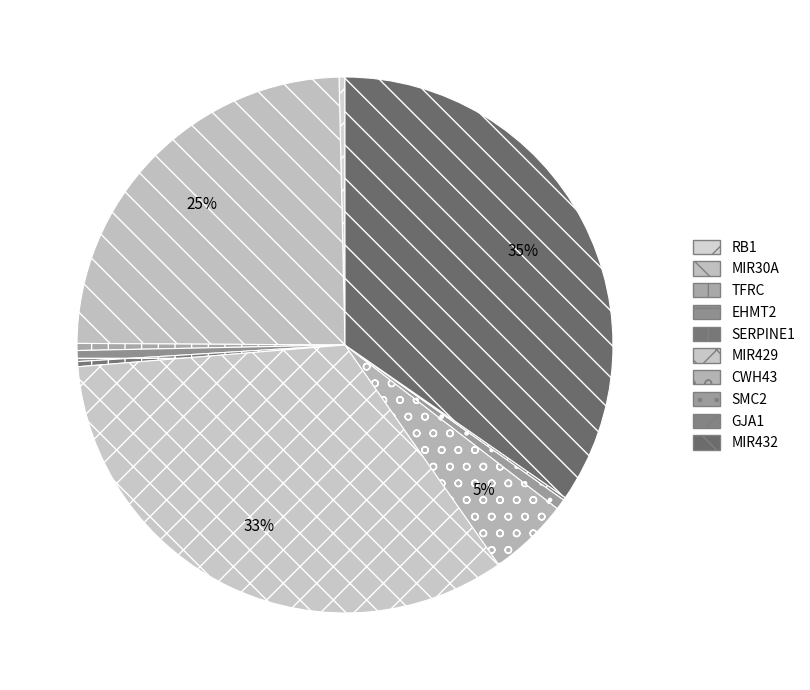

Rank the categories by value from lowest to highest.

GJA1, SERPINE1, RB1, TFRC, SMC2, EHMT2, CWH43, MIR30A, MIR429, MIR432